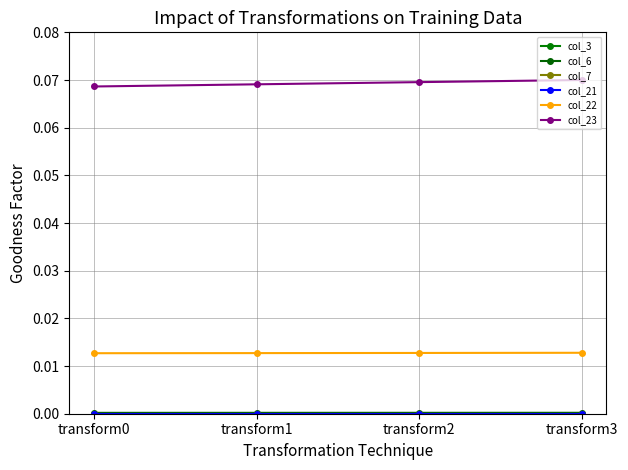

What is the value of the col_23 point at the 2nd from the left?

0.1